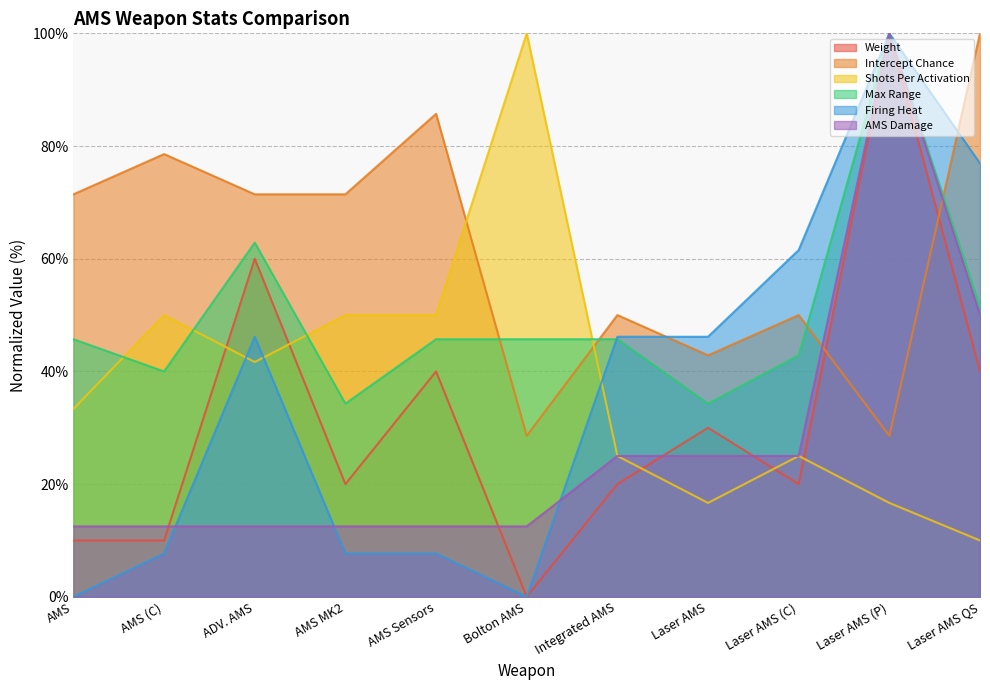

What is the sum of the Intercept Chance values at AMS (C) and Bolton AMS?

107.1